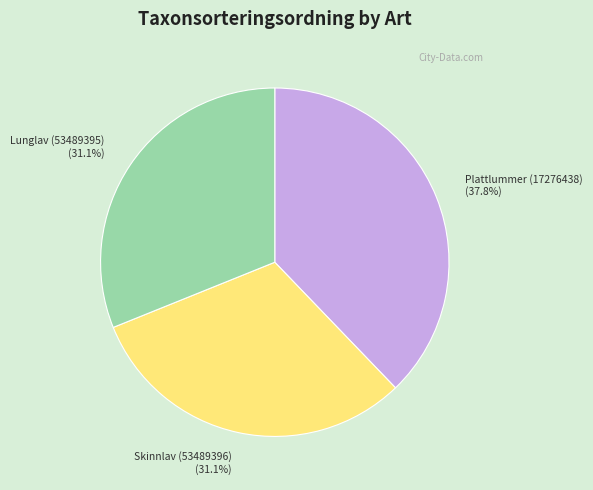

How many slices are in this pie chart?

3